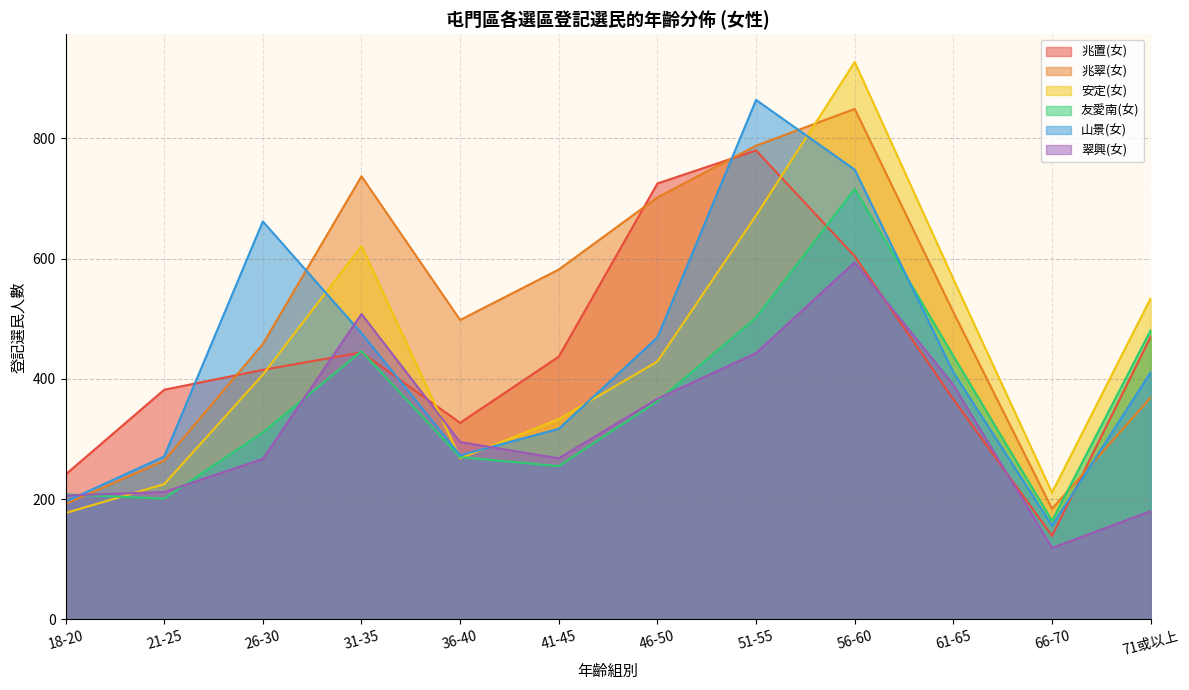

True or false: 山景(女) has a value of 864 at 51-55.

True